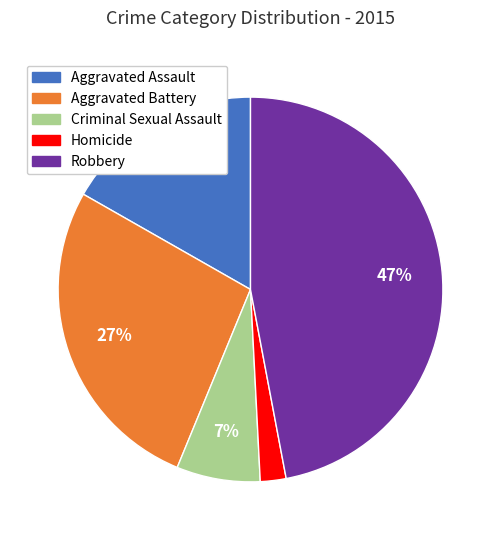

How many segments does this pie chart have?

5